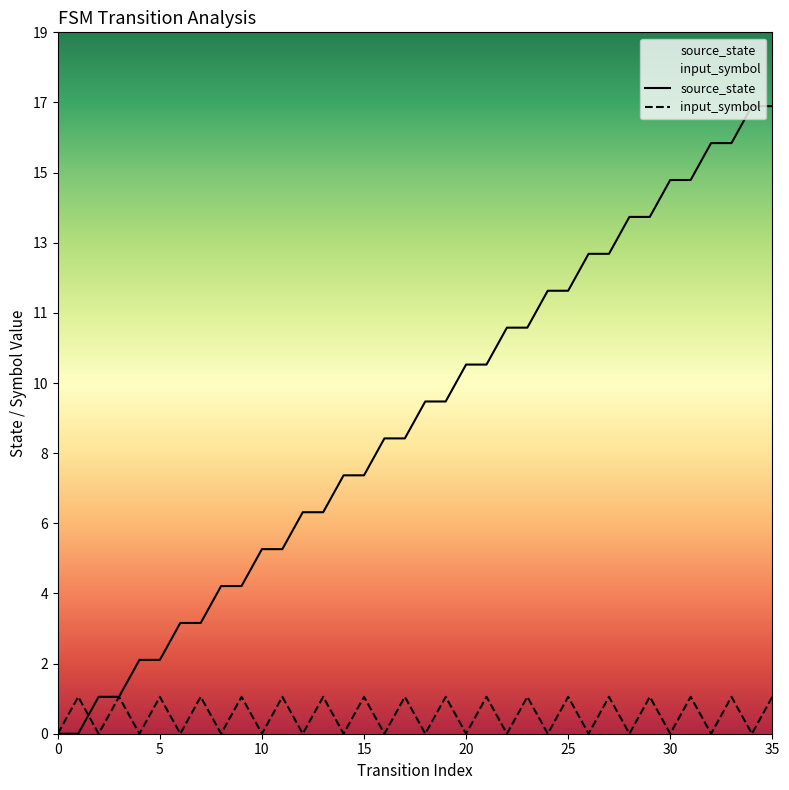

What are all the series names shown in the legend?

source_state, input_symbol